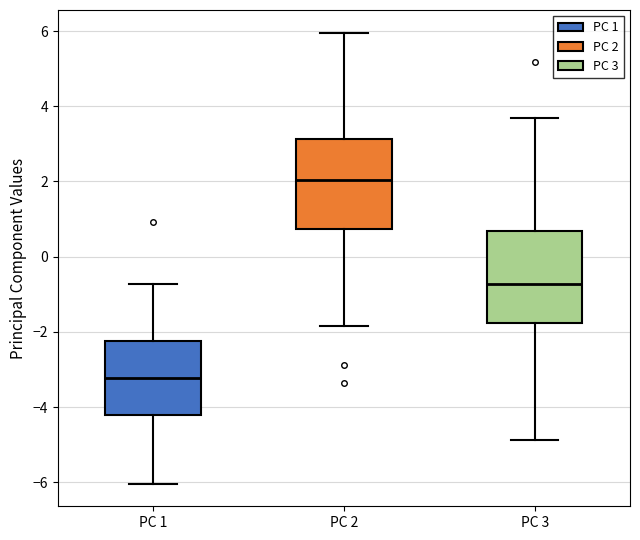

Reading left to right, transcribe this box plot: for each box, give where its median line is, the range the box spans, and where its two whiskers end, as read against the y-axis. The values are not printed on the chart, so give them approximately, as read against the axis.

PC 1: median -3.2, box -4.2 to -2.2, whiskers -6.0 to -0.8
PC 2: median 2.0, box 0.8 to 3.2, whiskers -1.8 to 6.0
PC 3: median -0.8, box -1.8 to 0.6, whiskers -4.8 to 3.6